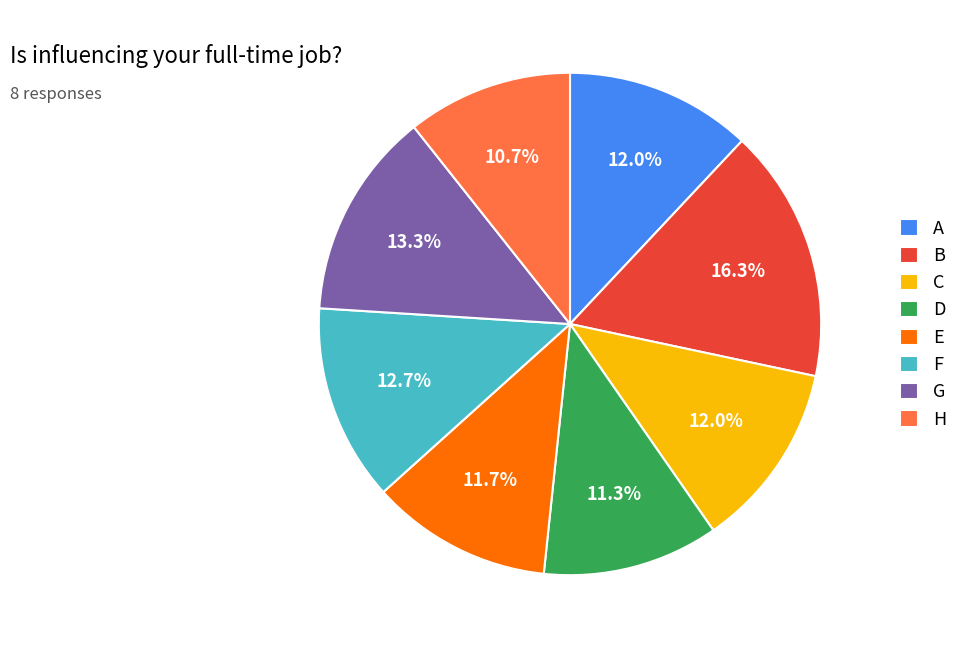

How many segments does this pie chart have?

8